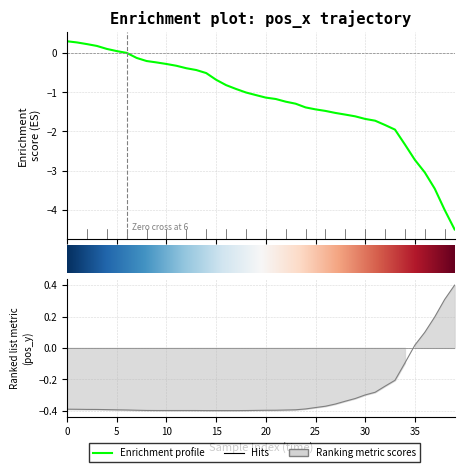

Reading left to right, extract all data points from this chart.

pos_x: 0.3	0.3	0.2	0.2	0.1	0.0	0.0	-0.1	-0.2	-0.2	-0.3	-0.3	-0.4	-0.4	-0.5	-0.7	-0.8	-0.9	-1.0	-1.1	-1.1	-1.2	-1.2	-1.3	-1.4	-1.4	-1.5	-1.5	-1.6	-1.6	-1.7	-1.7	-1.8	-2.0	-2.3	-2.7	-3.0	-3.5	-4.0	-4.5
pos_y: -0.4	-0.4	-0.4	-0.4	-0.4	-0.4	-0.4	-0.4	-0.4	-0.4	-0.4	-0.4	-0.4	-0.4	-0.4	-0.4	-0.4	-0.4	-0.4	-0.4	-0.4	-0.4	-0.4	-0.4	-0.4	-0.4	-0.4	-0.4	-0.3	-0.3	-0.3	-0.3	-0.2	-0.2	-0.1	0.0	0.1	0.2	0.3	0.4